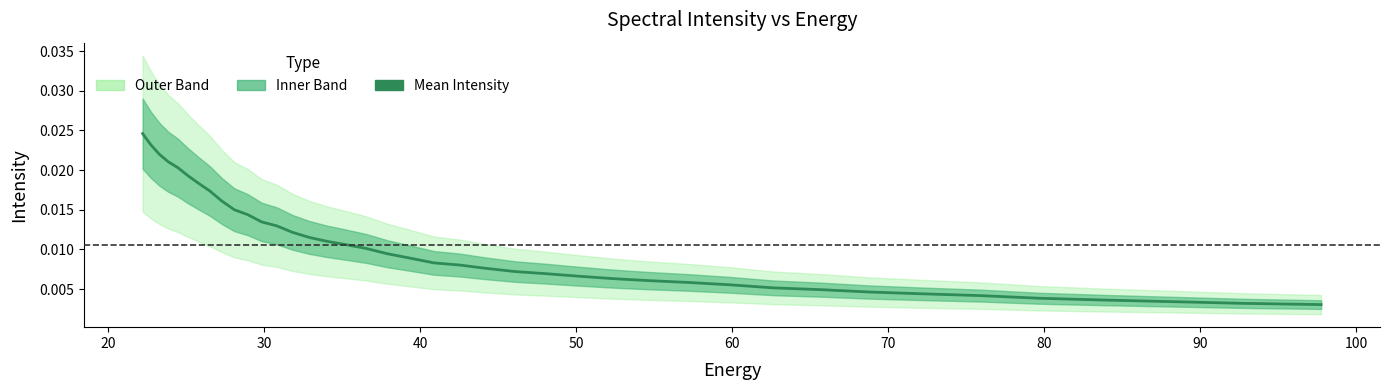

Is it true that the value at 16 is 0.0?

False